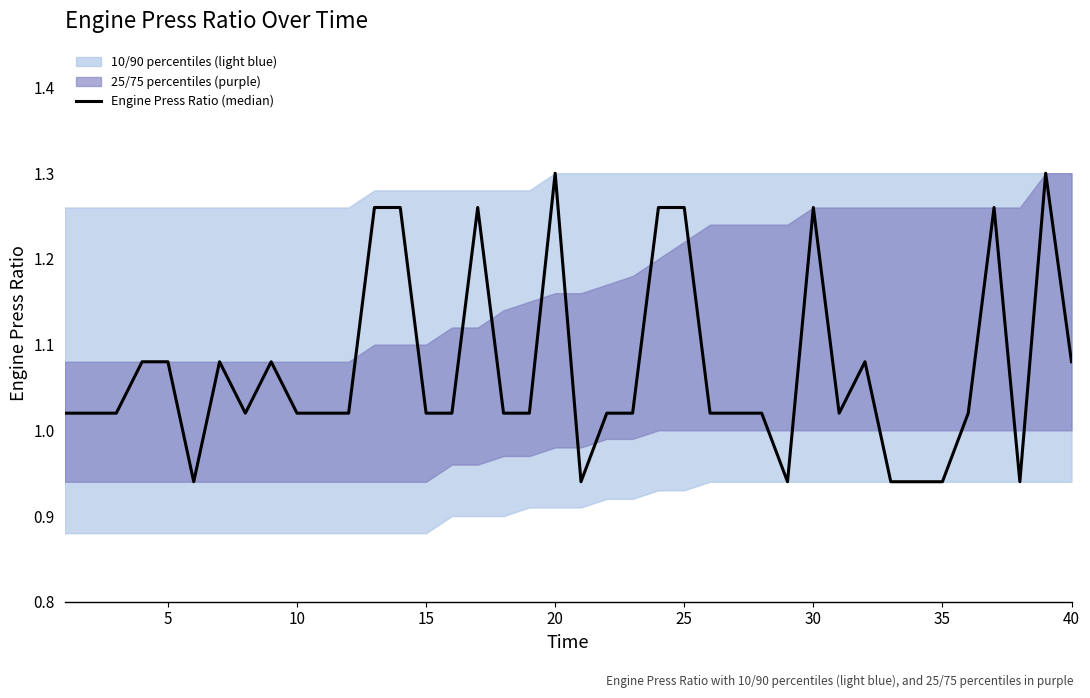

What is the difference between the second highest and second lowest values?

0.4